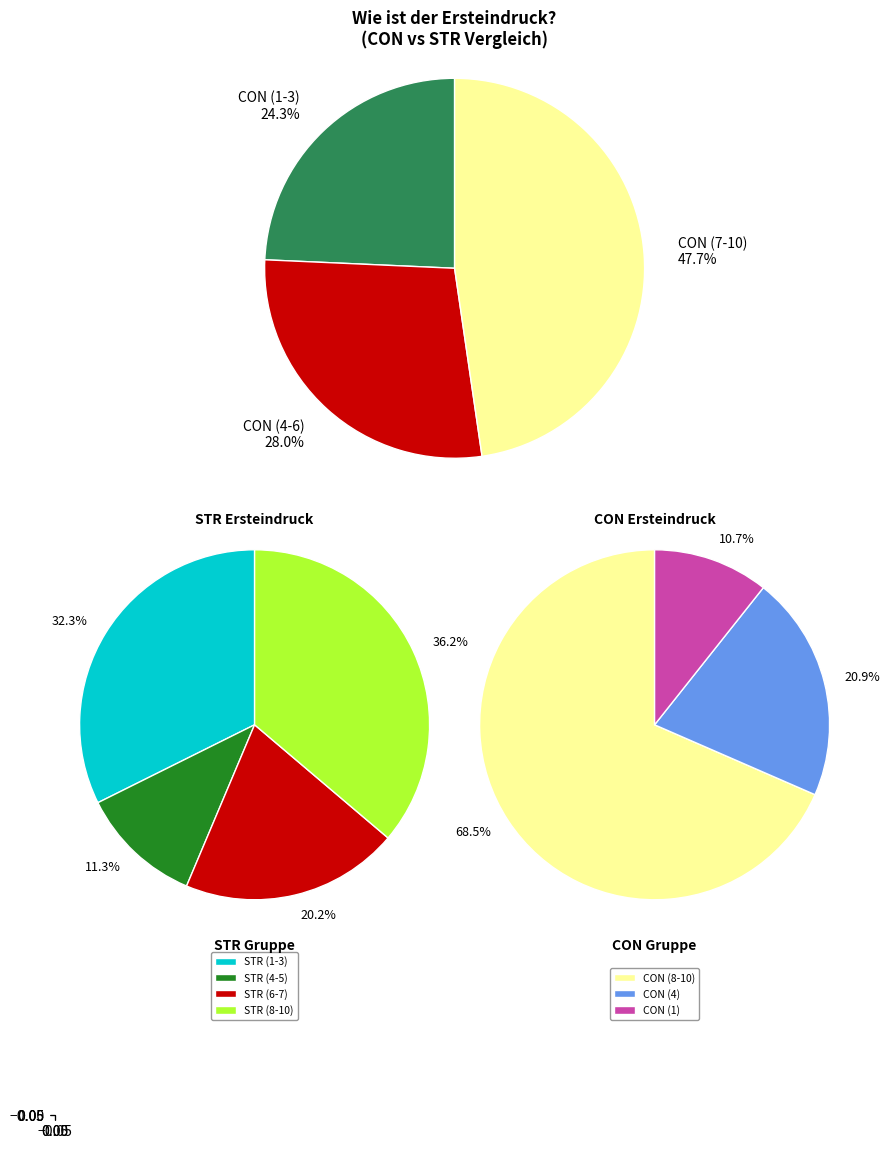

How many slices are in this pie chart?

10